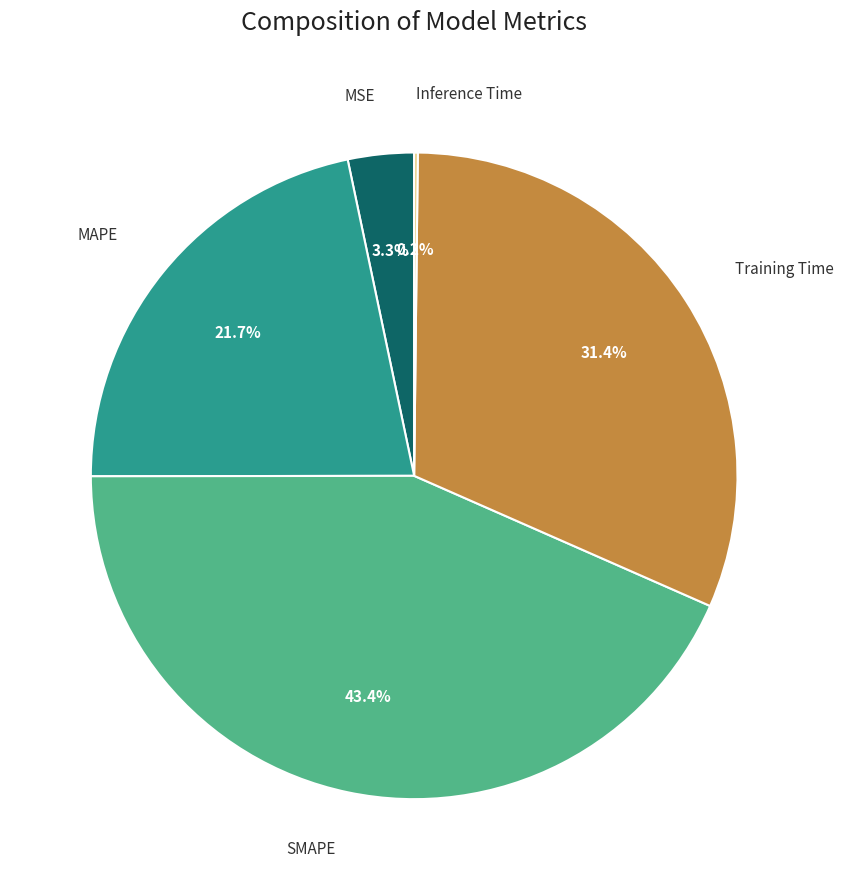

Is there a majority slice in this chart?

No